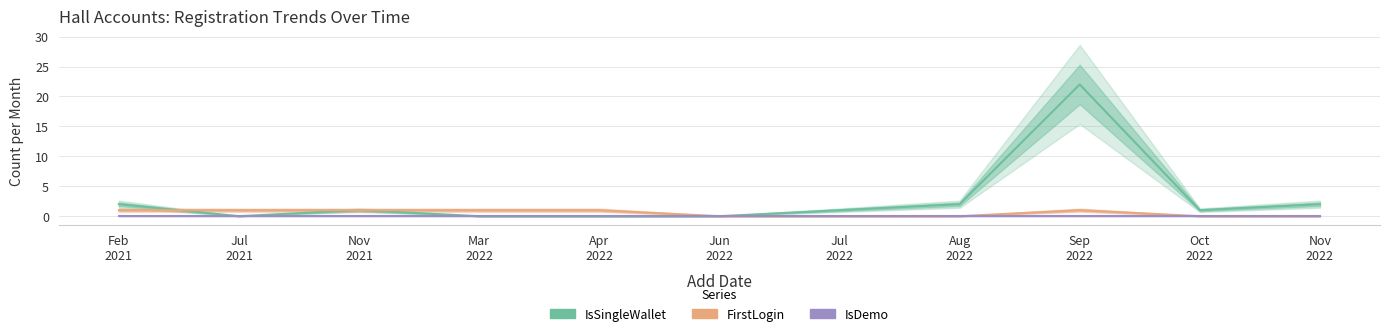

Is this an area chart (filled region under the line)?

No